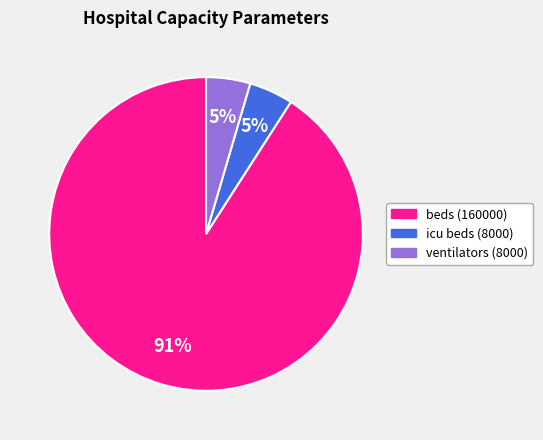

How many slices are in this pie chart?

3